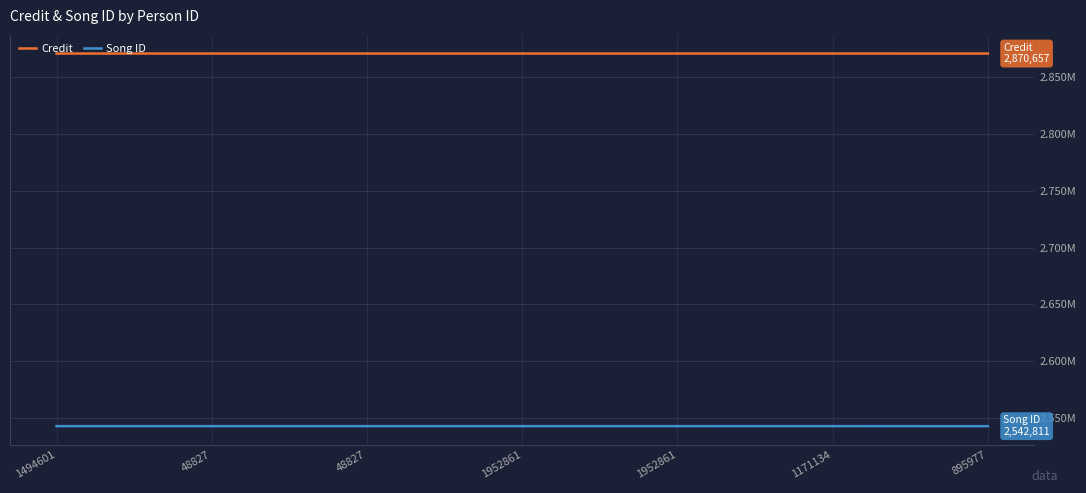

What is the value of the Song ID point at the 1st from the left?

2542826